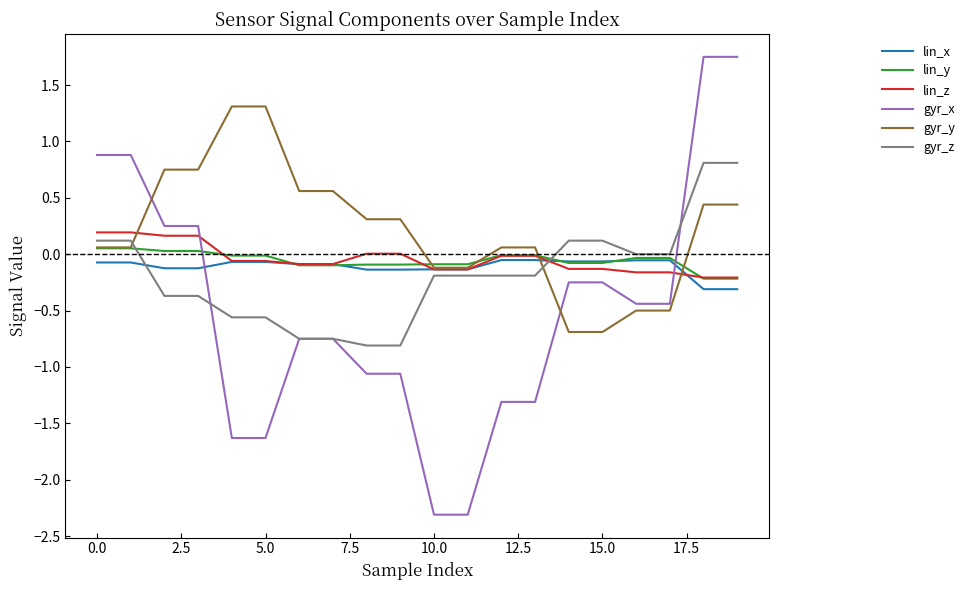

Which series has the widest spread of values?

gyr_x